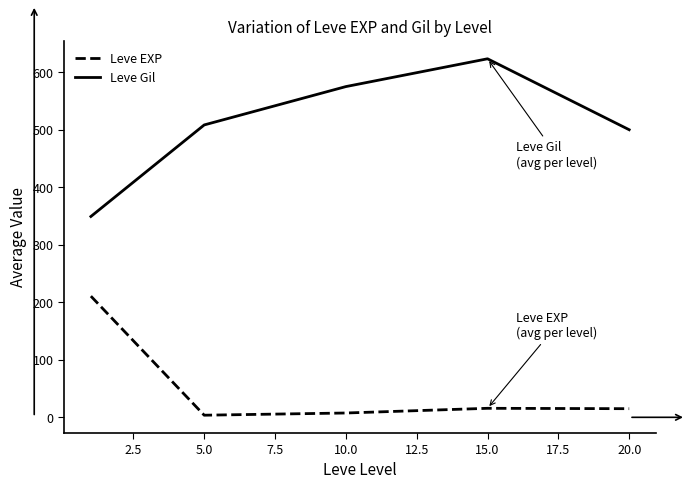

Which series has the widest spread of values?

Leve Gil